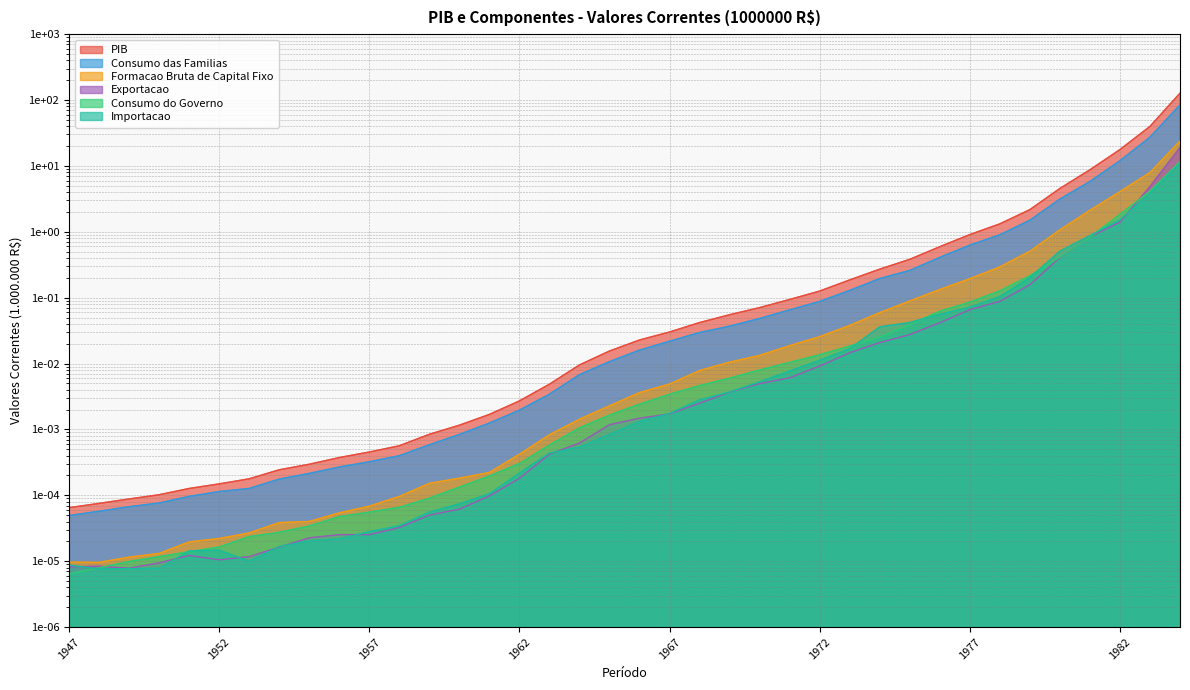

What is the sum of all Consumo das Familias values?

137.3